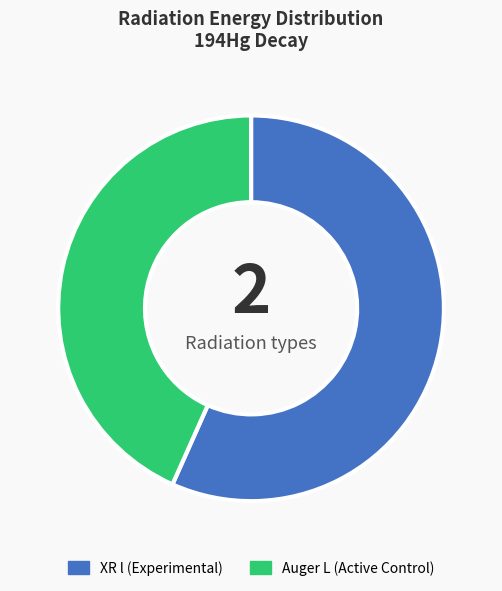

Does any single category account for the majority?

Yes